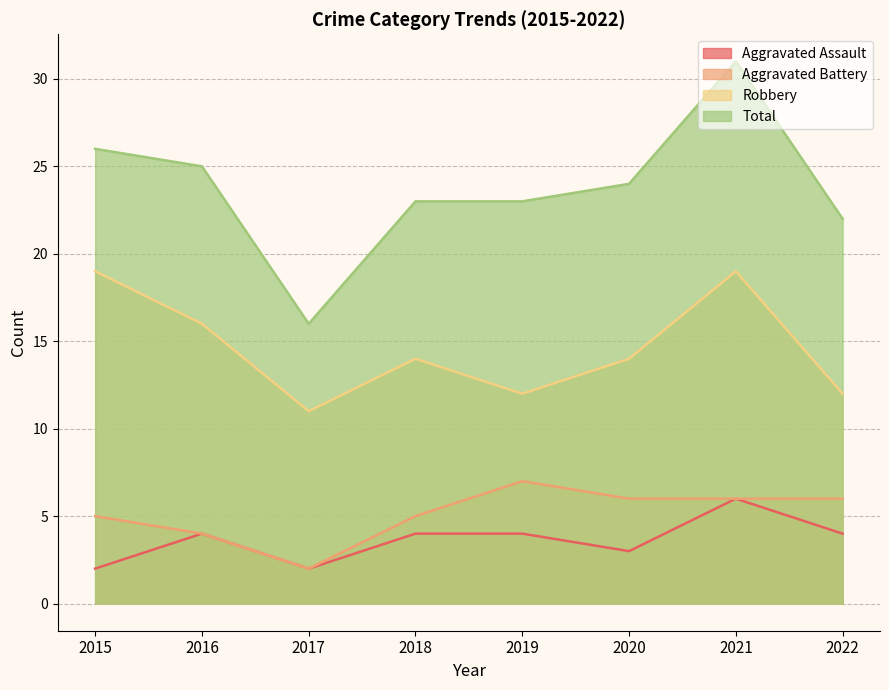

True or false: Aggravated Assault and Total cross at least once.

False